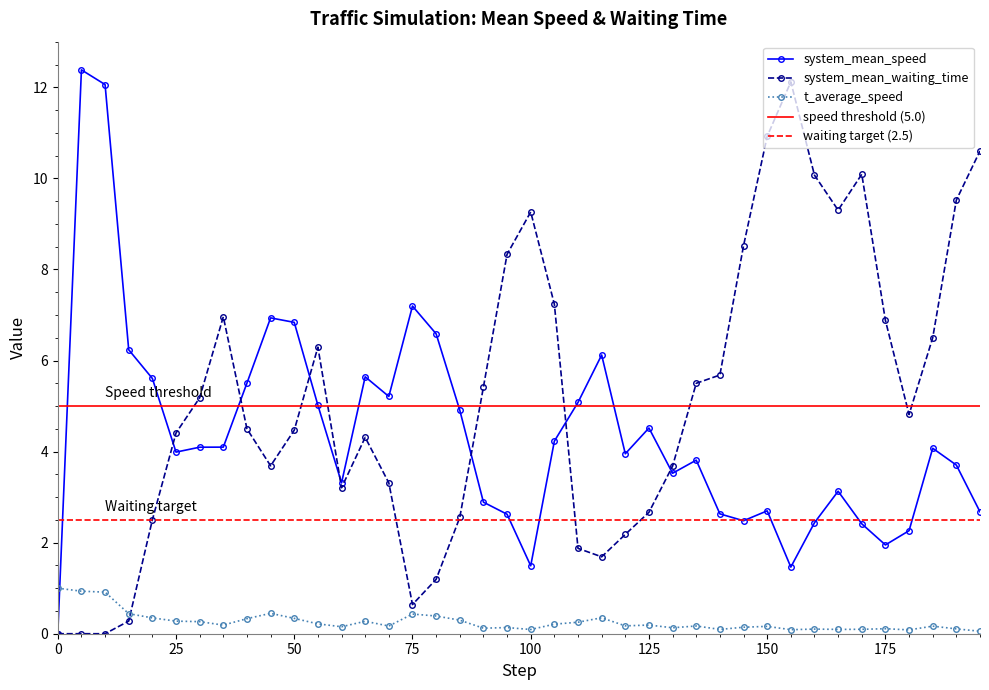

True or false: system_mean_speed has more than 2 interior local peaks.

True